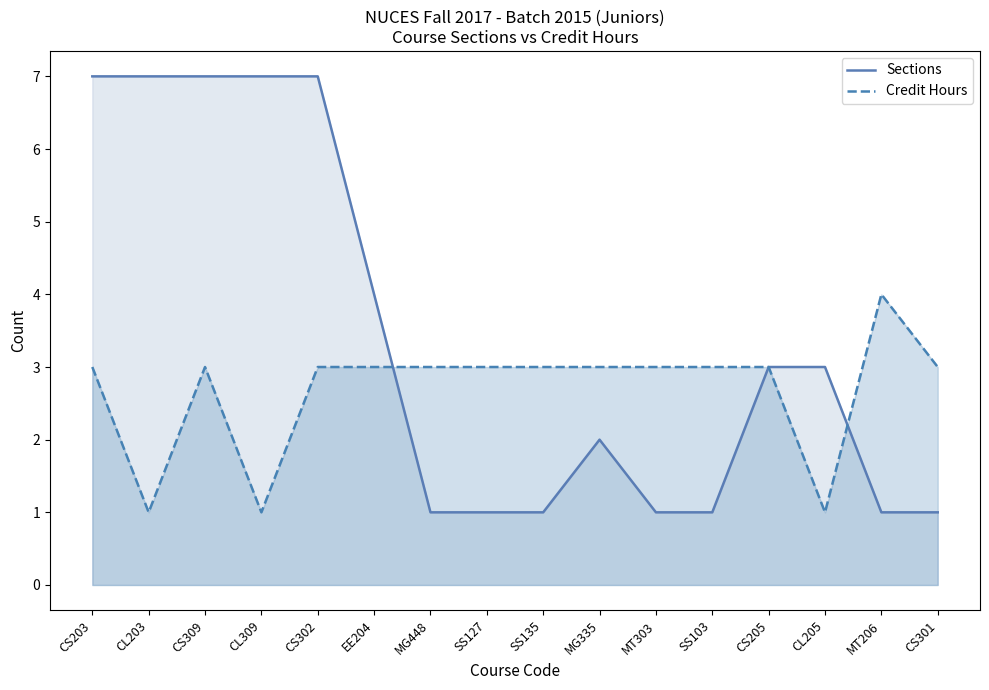

Which series changed the most between MT303 and SS103?

Sections